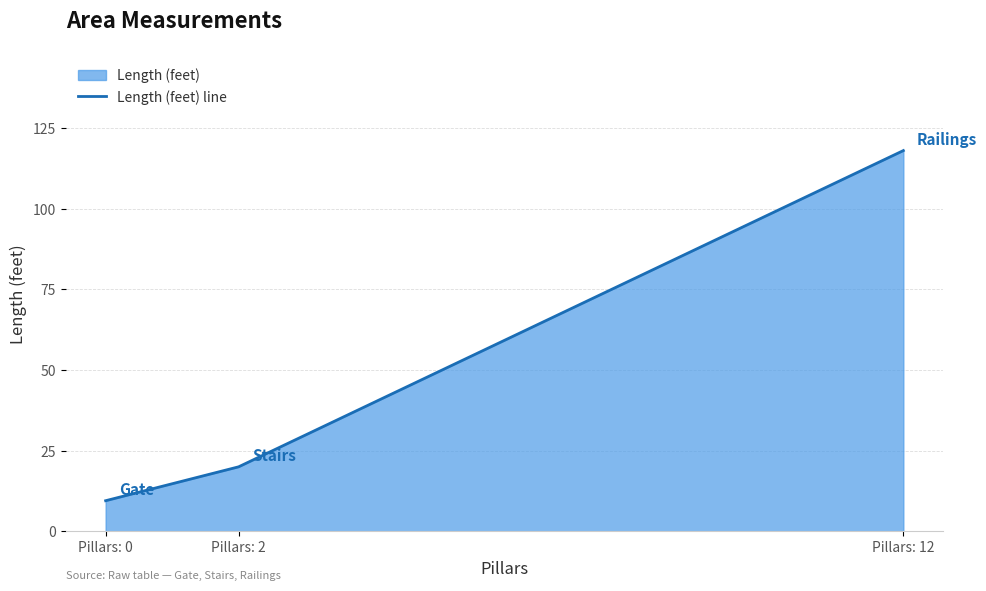

Is it true that the value at Pillars: 0 is 9.5?

True